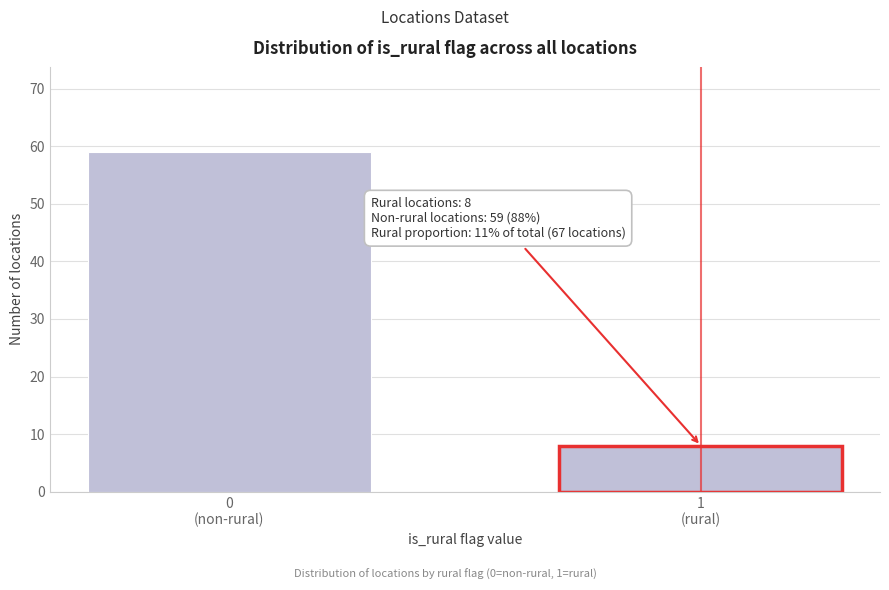

Reading right to left, transcribe all the data shown in this chart.

8	59